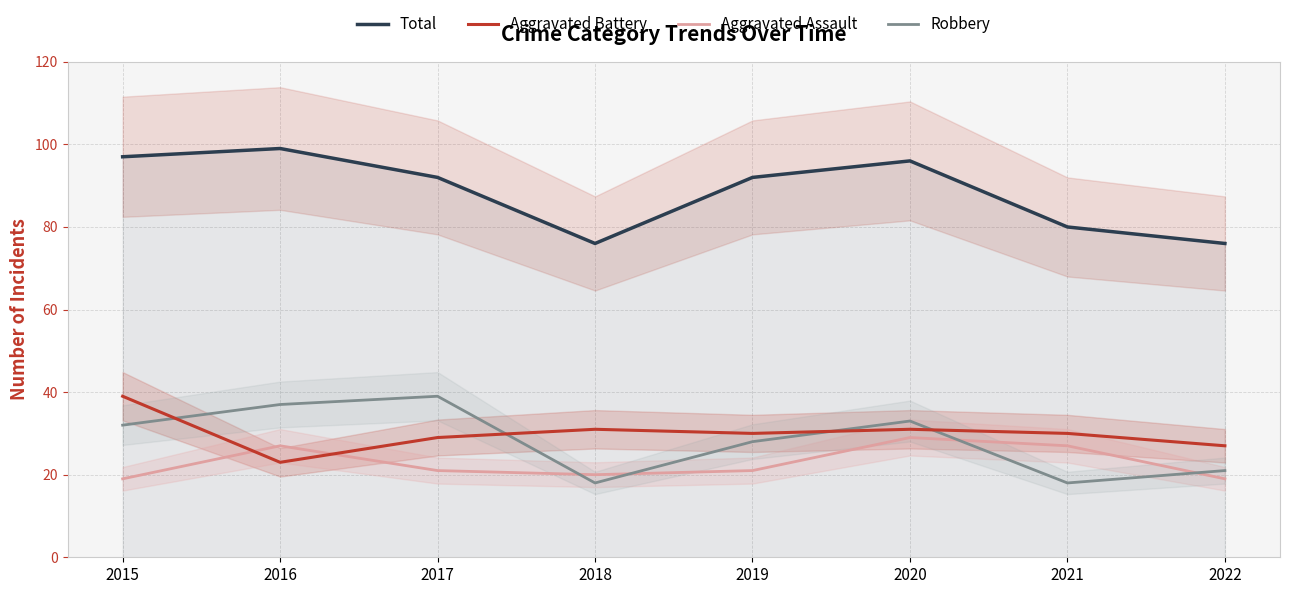

Reading right to left, transcribe all the data shown in this chart.

Total: 76	80	96	92	76	92	99	97
Aggravated Battery: 27	30	31	30	31	29	23	39
Aggravated Assault: 19	27	29	21	20	21	27	19
Robbery: 21	18	33	28	18	39	37	32